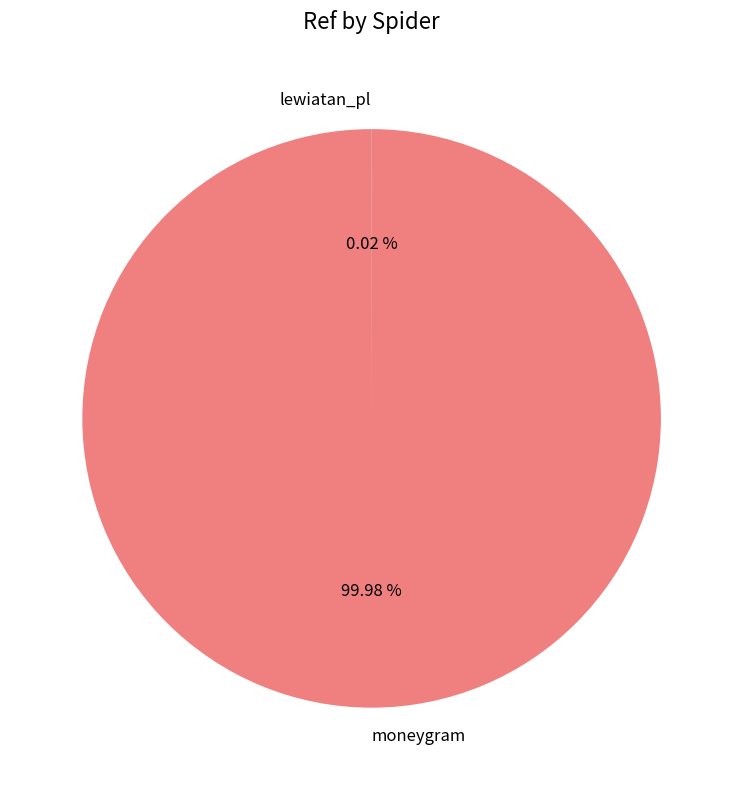

What is the largest slice in the pie chart?

moneygram